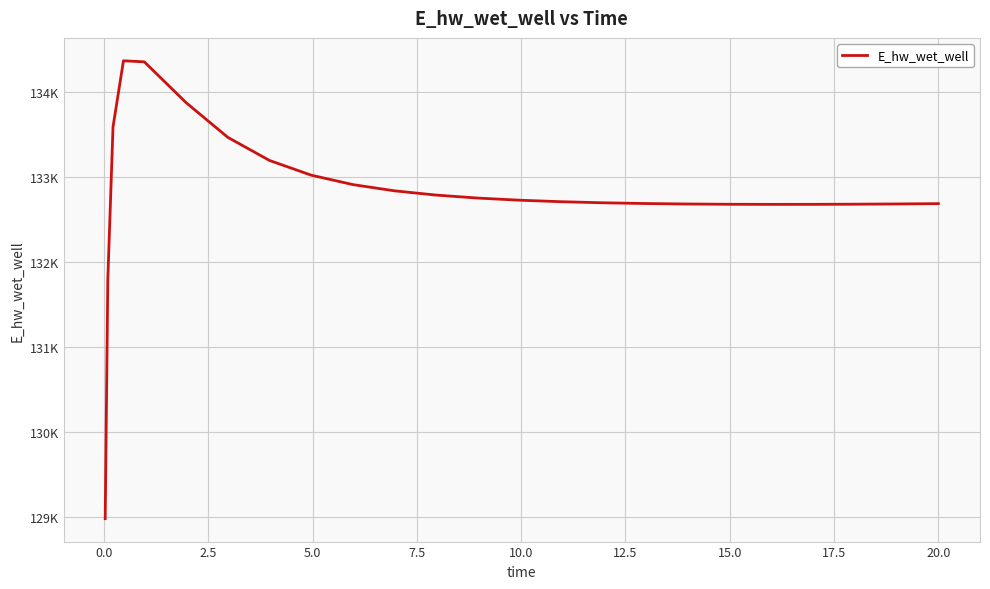

Does the chart display data point markers on the line(s)?

No